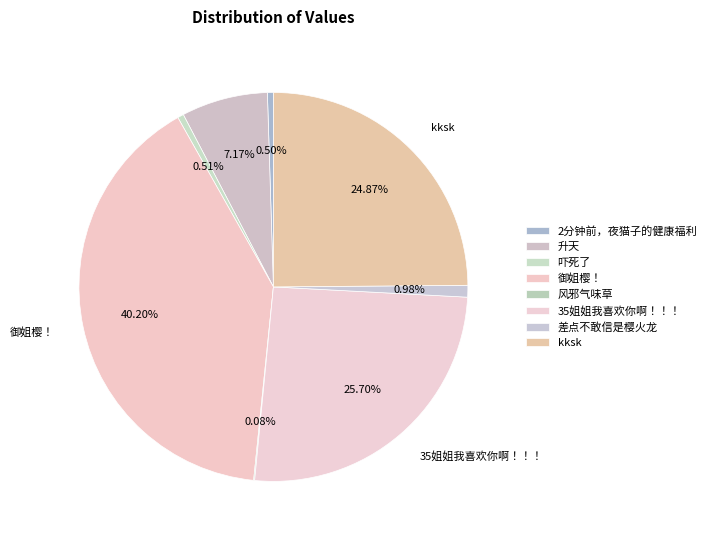

Which category has the smallest portion of the pie?

风邪气味草